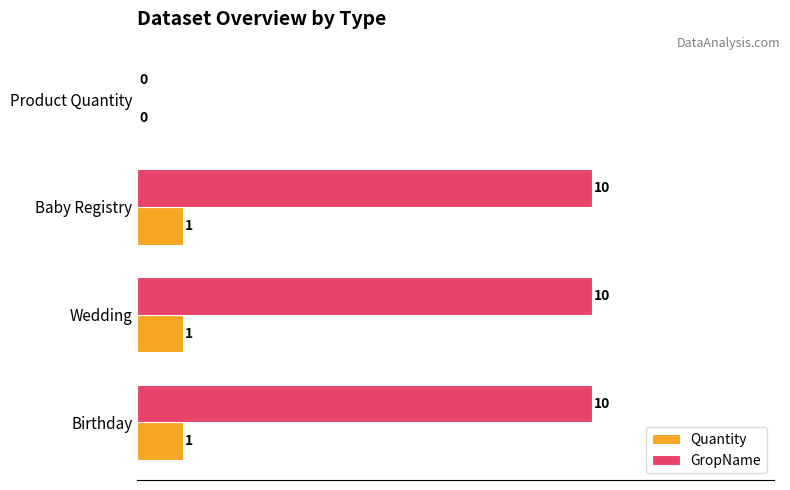

What is the average value of the GropName series?

8